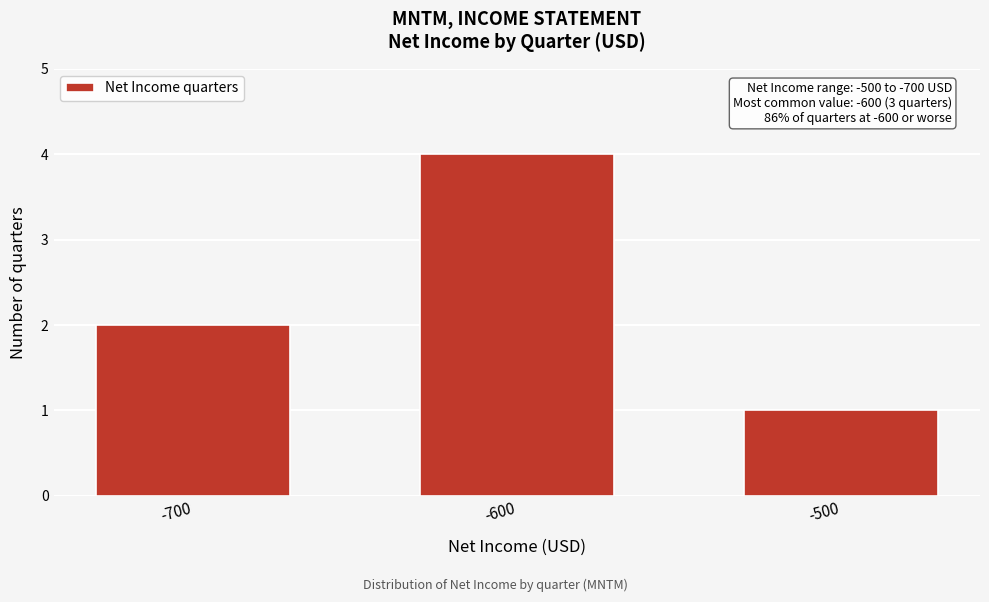

Reading right to left, transcribe all the data shown in this chart.

-500=1	-600=4	-700=2